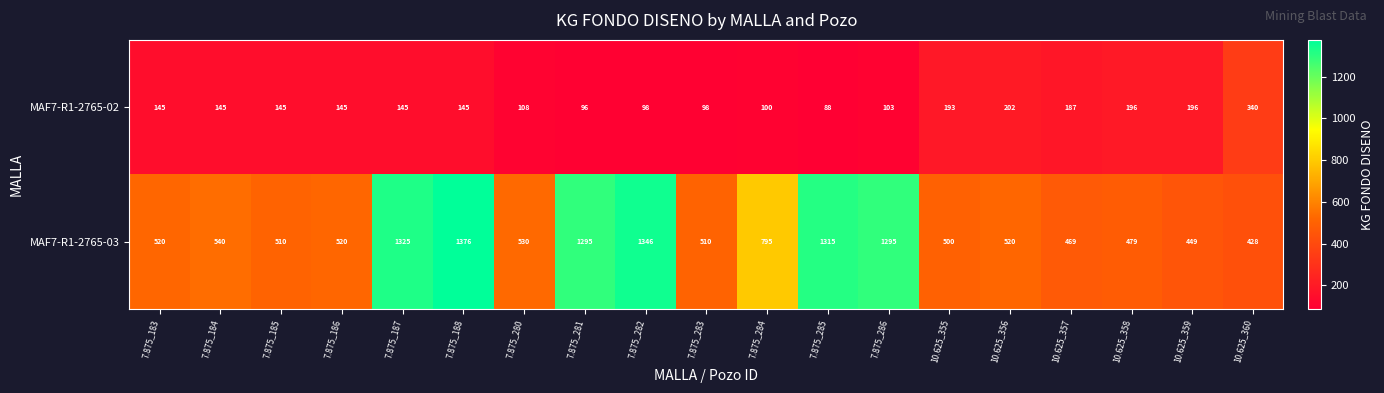

What is the difference between the MAF7-R1-2765-02 values at 10.625_355 and 7.875_286?

90